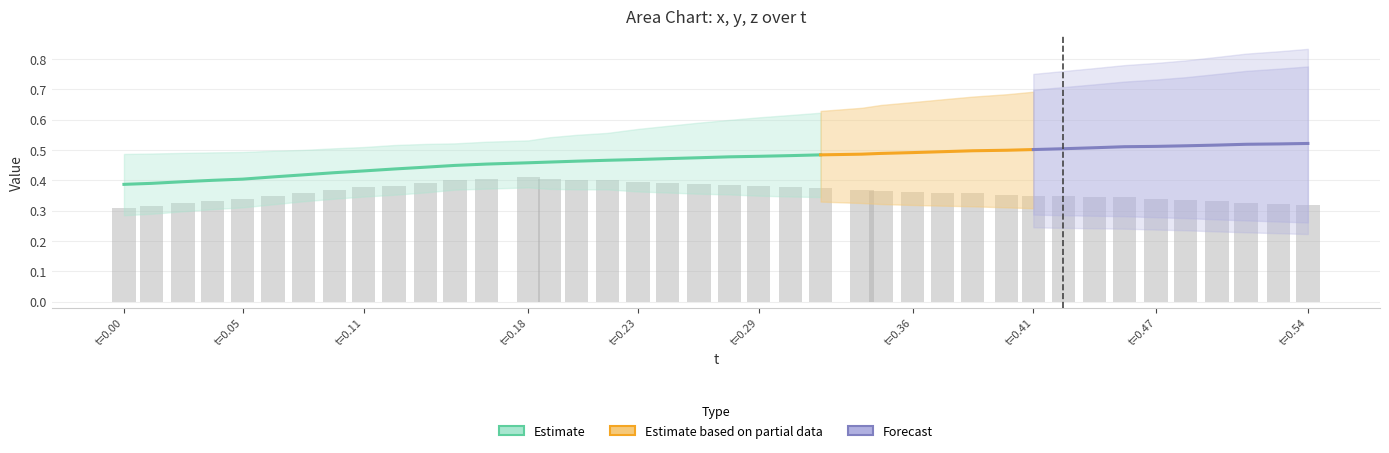

What is the minimum value shown in the chart?

0.3